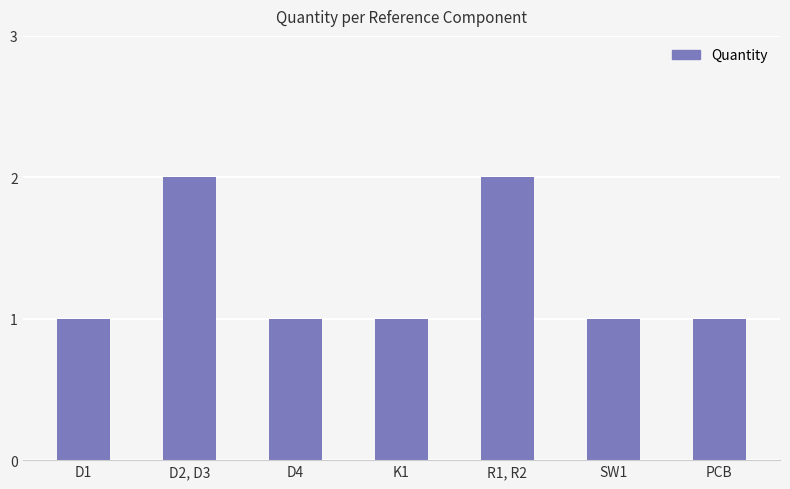

How many bars are there in total?

7